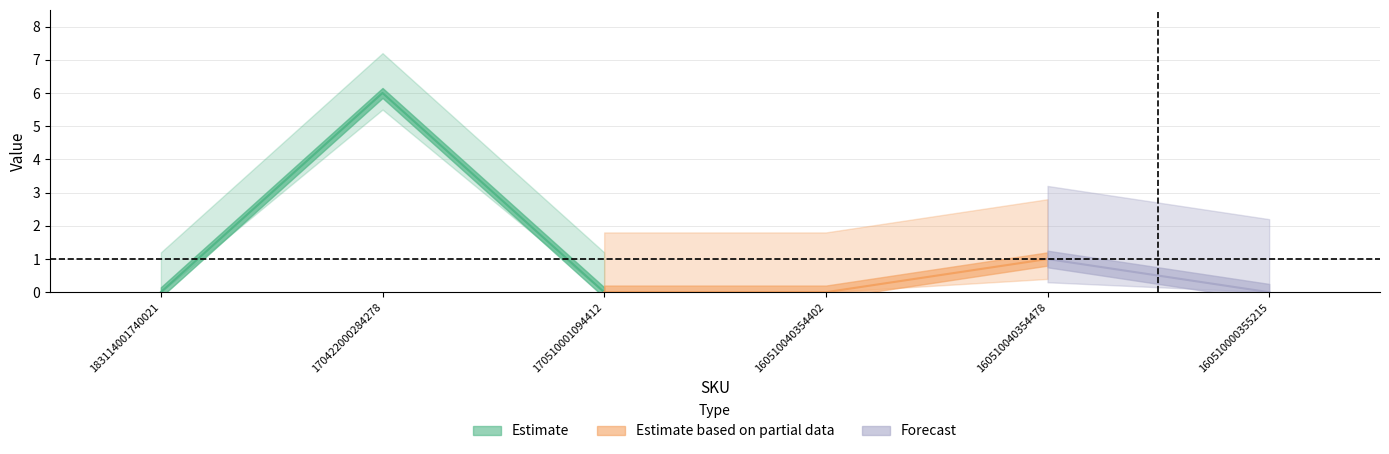

Where is the data nearest to the value 3?

160510040354478